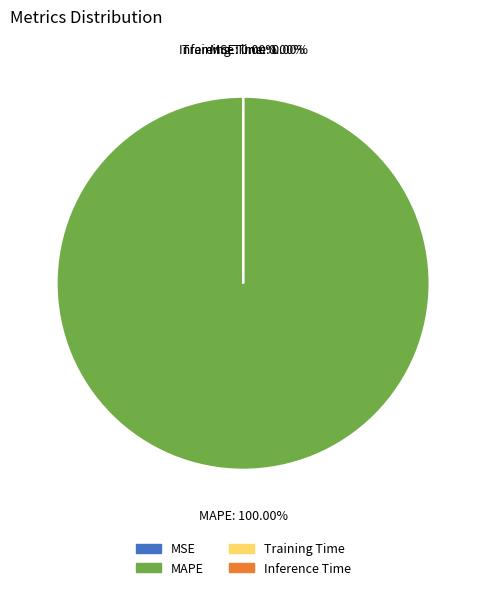

To the nearest percent, what percentage of the pie is MAPE?

100%